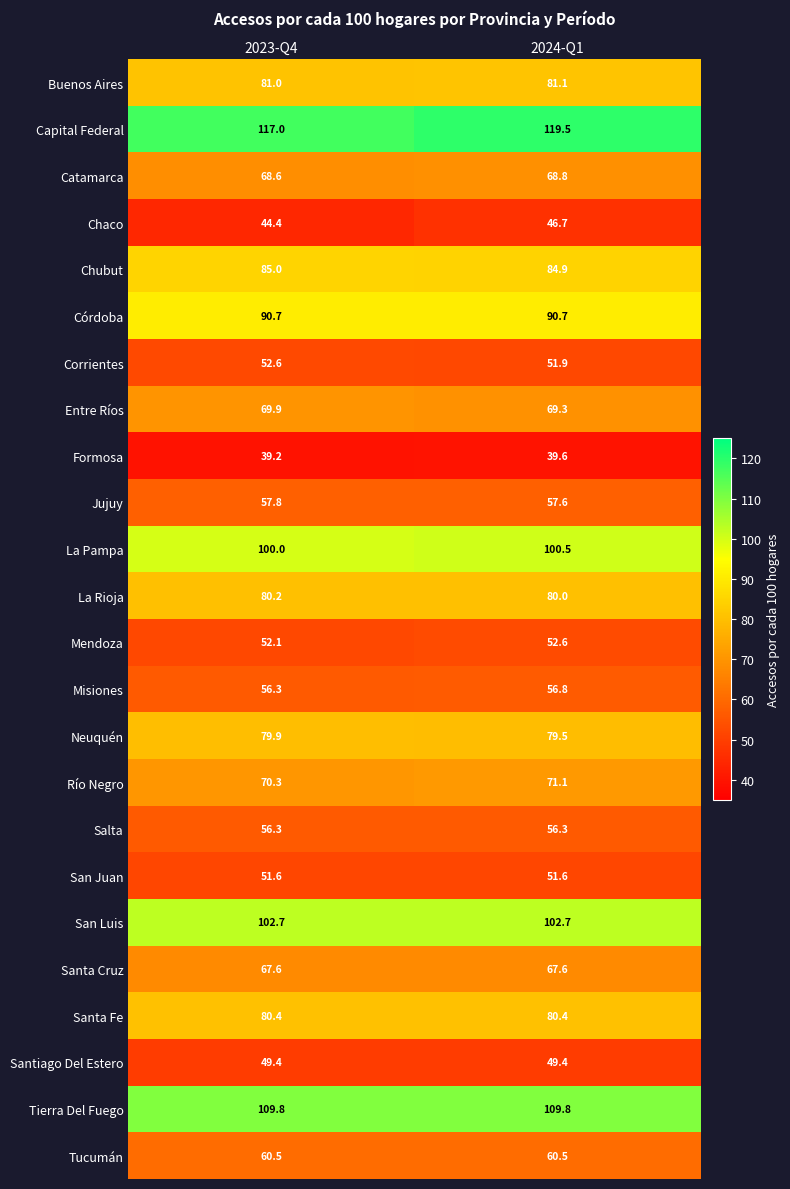

What is the difference between the Corrientes values at 2024-Q1 and 2023-Q4?

0.7